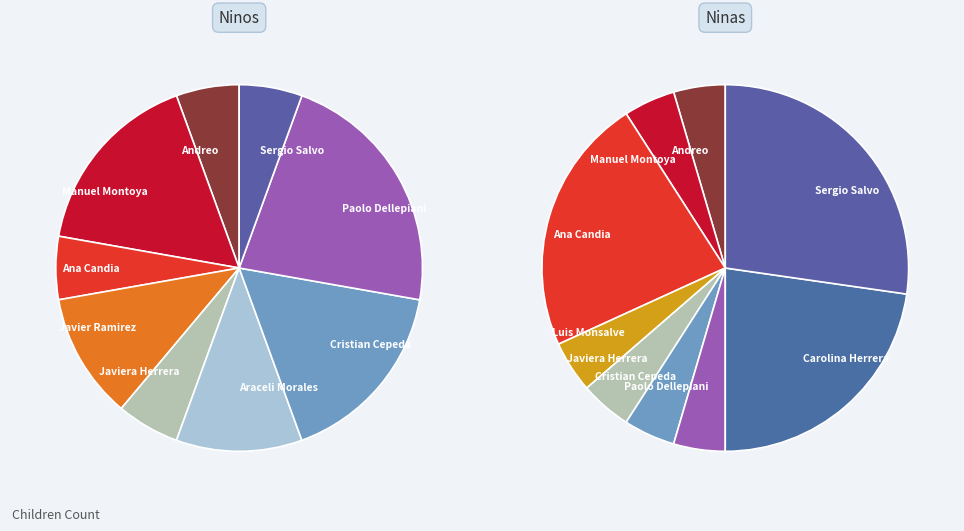

Combined, what portion of the pie is Paolo Dellepiani and Andreo?

27.8%